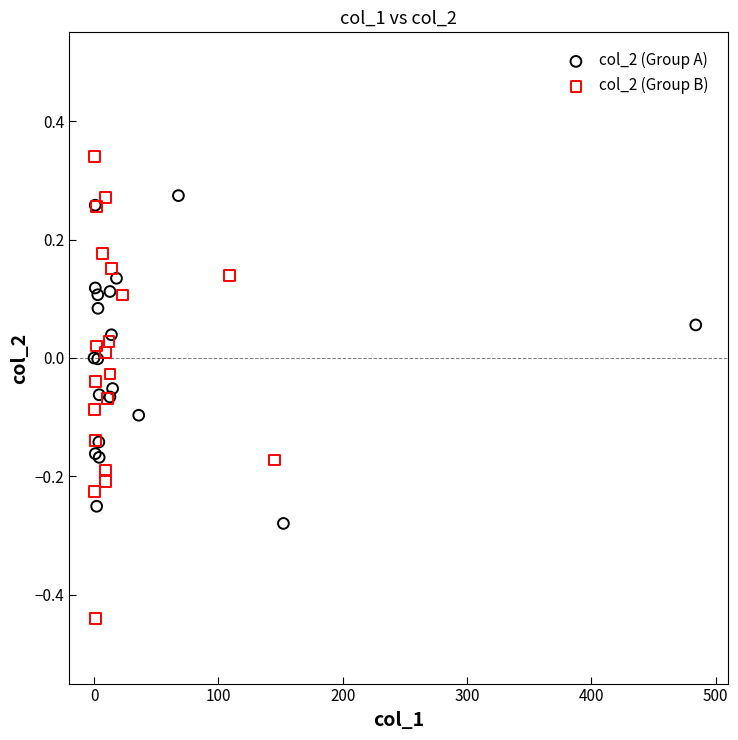

Which series has the largest Y range (max minus min)?

col_2 (Group B)